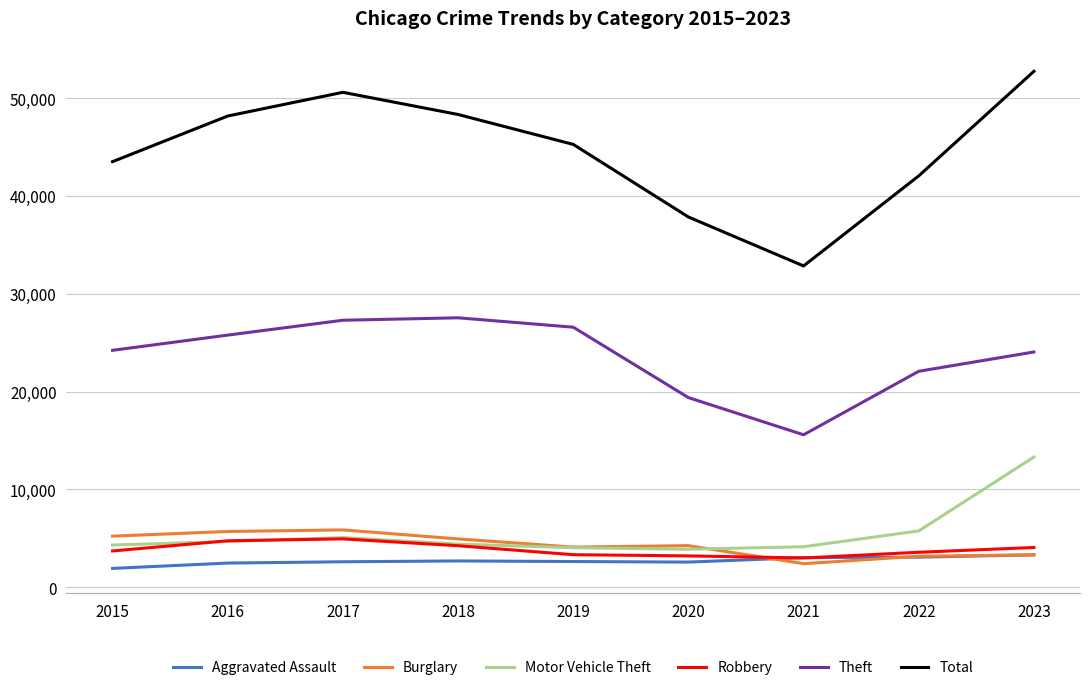

Is it true that Robbery equals 2156 at 2023?

False